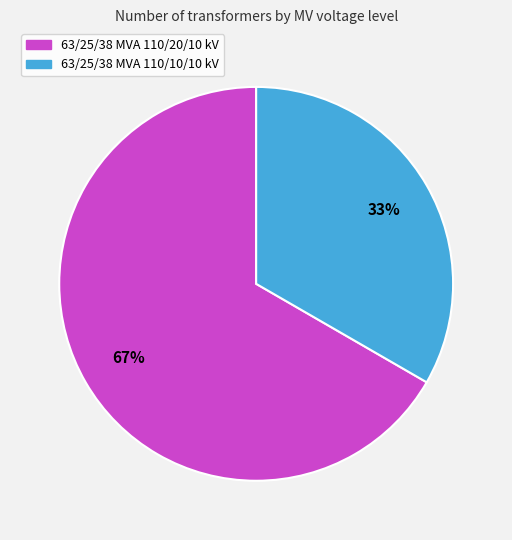

Do 63/25/38 MVA 110/20/10 kV and 63/25/38 MVA 110/10/10 kV together represent more than half of the pie?

Yes